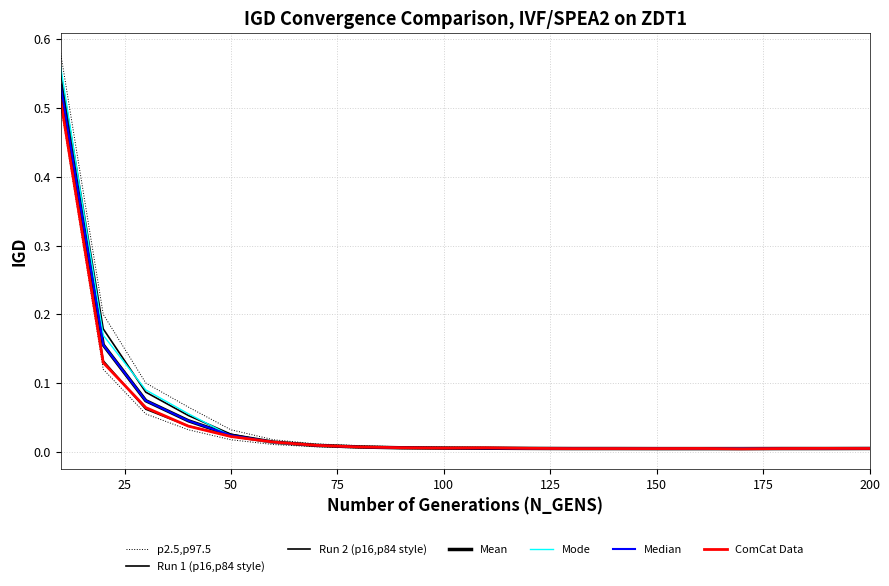

Reading left to right, transcribe all the data shown in this chart.

Run 1 IGD: 0.6	0.2	0.1	0.1	0.0	0.0	0.0	0.0	0.0	0.0	0.0	0.0	0.0	0.0	0.0	0.0	0.0	0.0	0.0	0.0
Run 2 IGD: 0.5	0.1	0.1	0.0	0.0	0.0	0.0	0.0	0.0	0.0	0.0	0.0	0.0	0.0	0.0	0.0	0.0	0.0	0.0	0.0
Mean IGD: 0.5	0.2	0.1	0.0	0.0	0.0	0.0	0.0	0.0	0.0	0.0	0.0	0.0	0.0	0.0	0.0	0.0	0.0	0.0	0.0
p2.5 IGD: 0.5	0.1	0.1	0.0	0.0	0.0	0.0	0.0	0.0	0.0	0.0	0.0	0.0	0.0	0.0	0.0	0.0	0.0	0.0	0.0
p97.5 IGD: 0.6	0.2	0.1	0.1	0.0	0.0	0.0	0.0	0.0	0.0	0.0	0.0	0.0	0.0	0.0	0.0	0.0	0.0	0.0	0.0